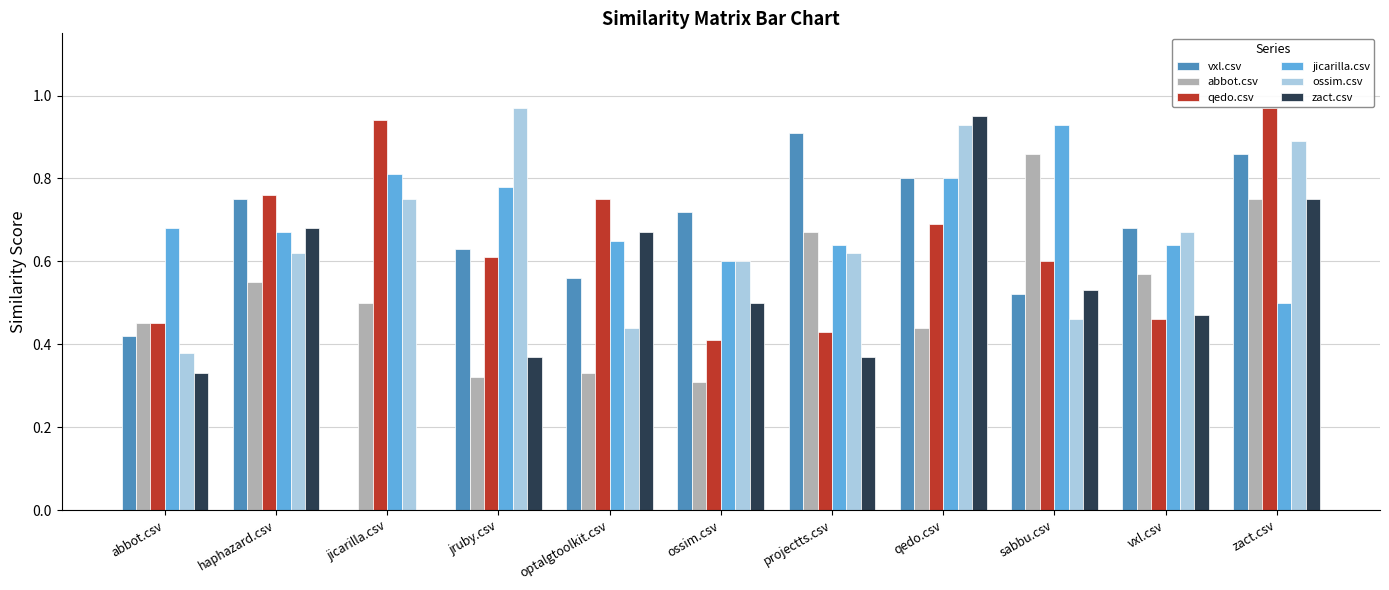

Where is qedo.csv nearest to the value 0?

ossim.csv